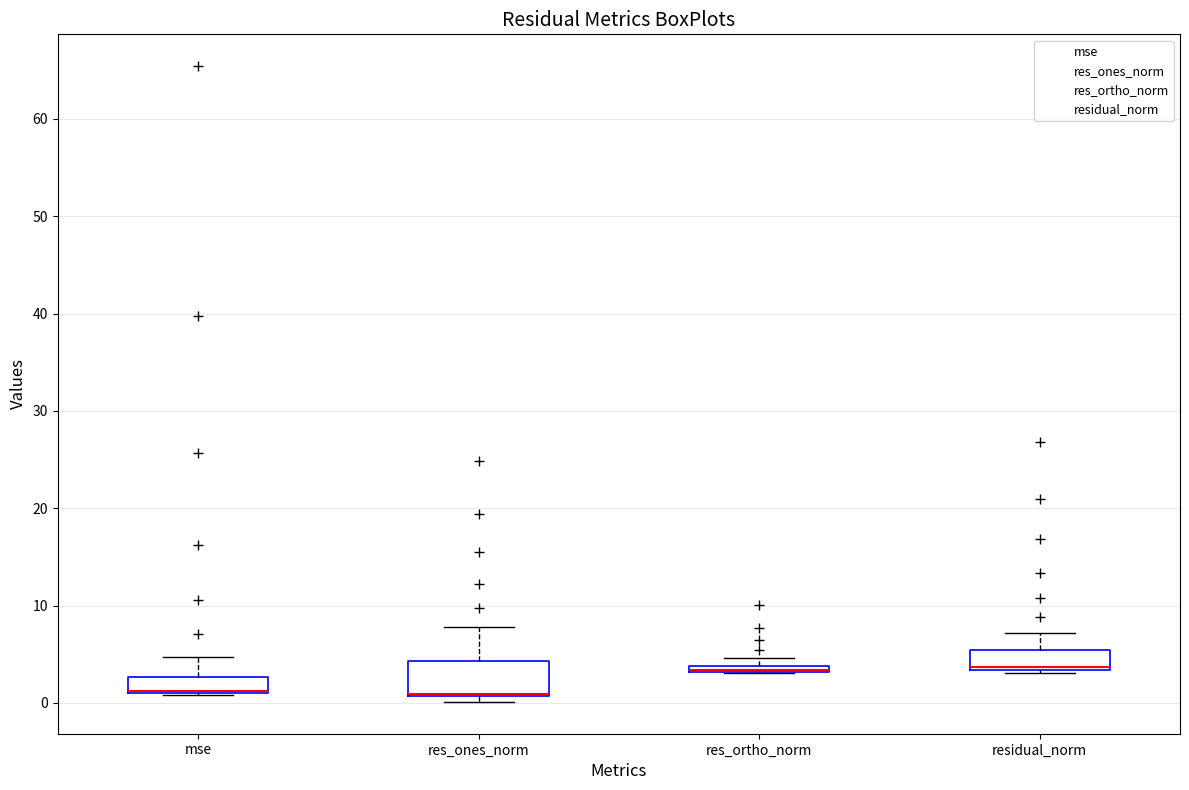

Which box is the tallest, from its lower edge to its upper edge?

res_ones_norm